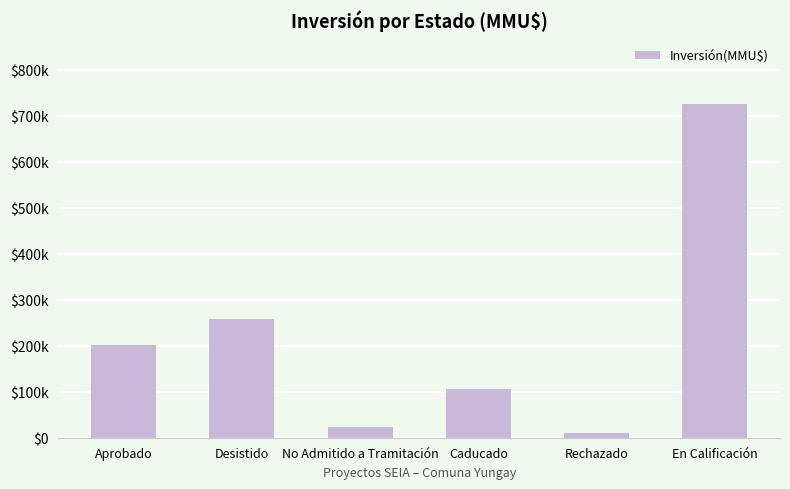

What is the value of the 2nd bar from the left?

258153